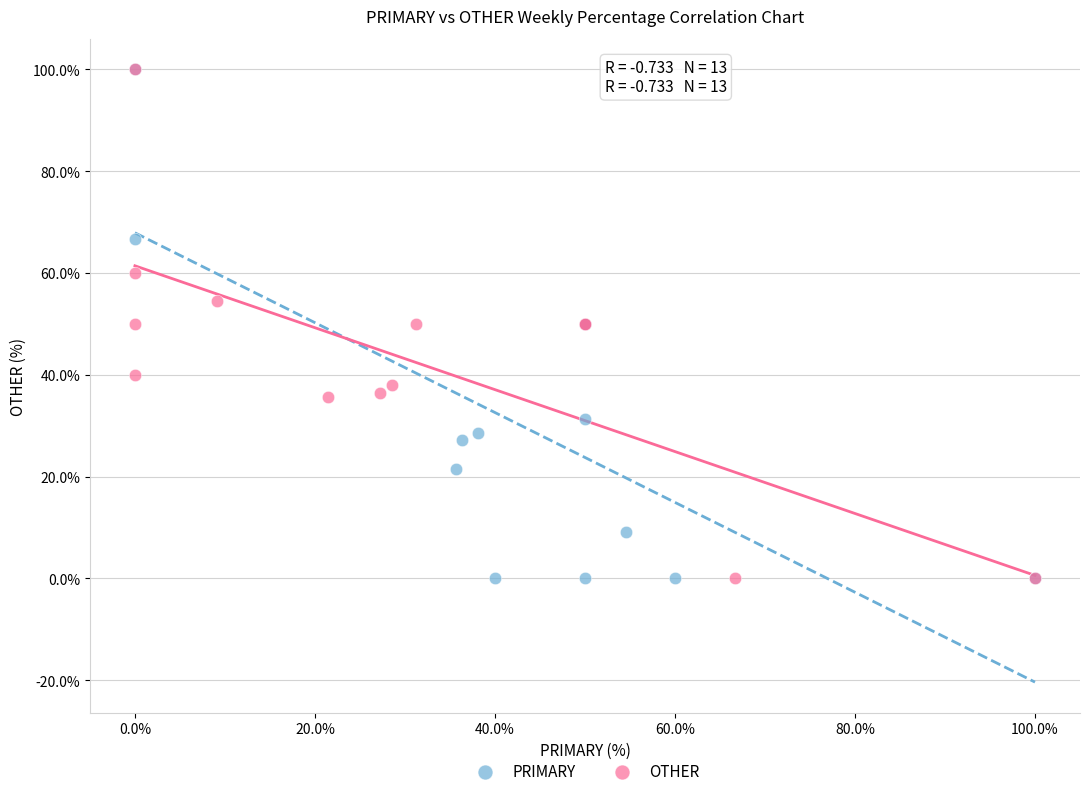

What are all the series names shown in the legend?

PRIMARY, OTHER